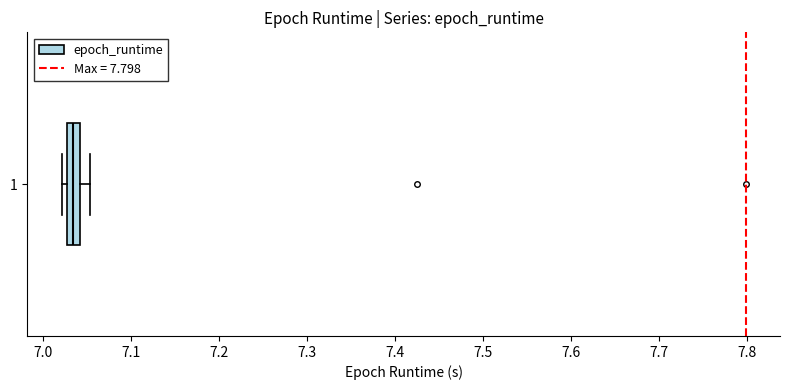

Where is the right edge of the box at y = 1 on the x-axis? The values are not printed on the chart, so give them approximately, as read against the axis.

7.04